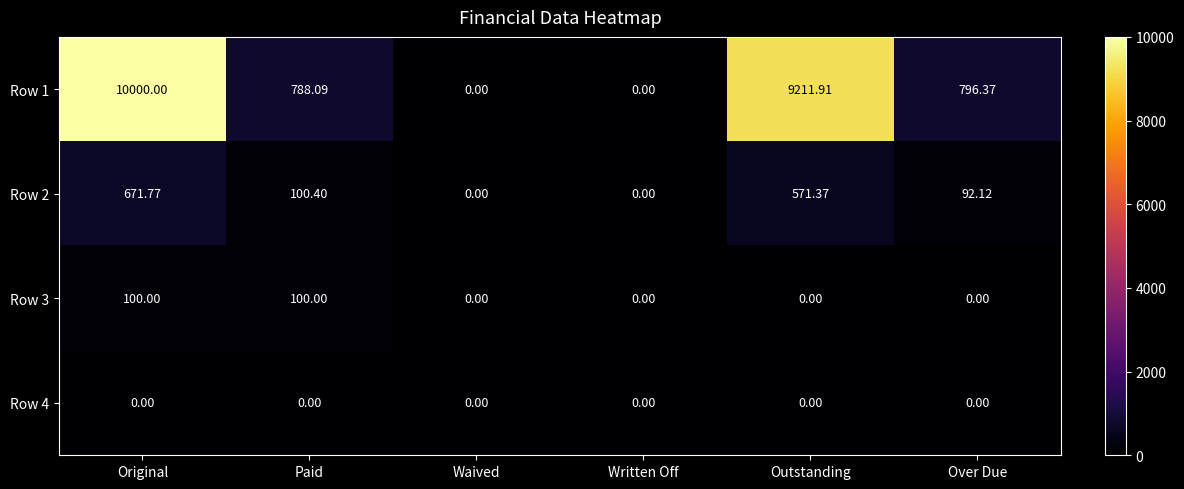

Is the value of Row 4 at Outstanding greater than the value of Row 2 at Original?

No